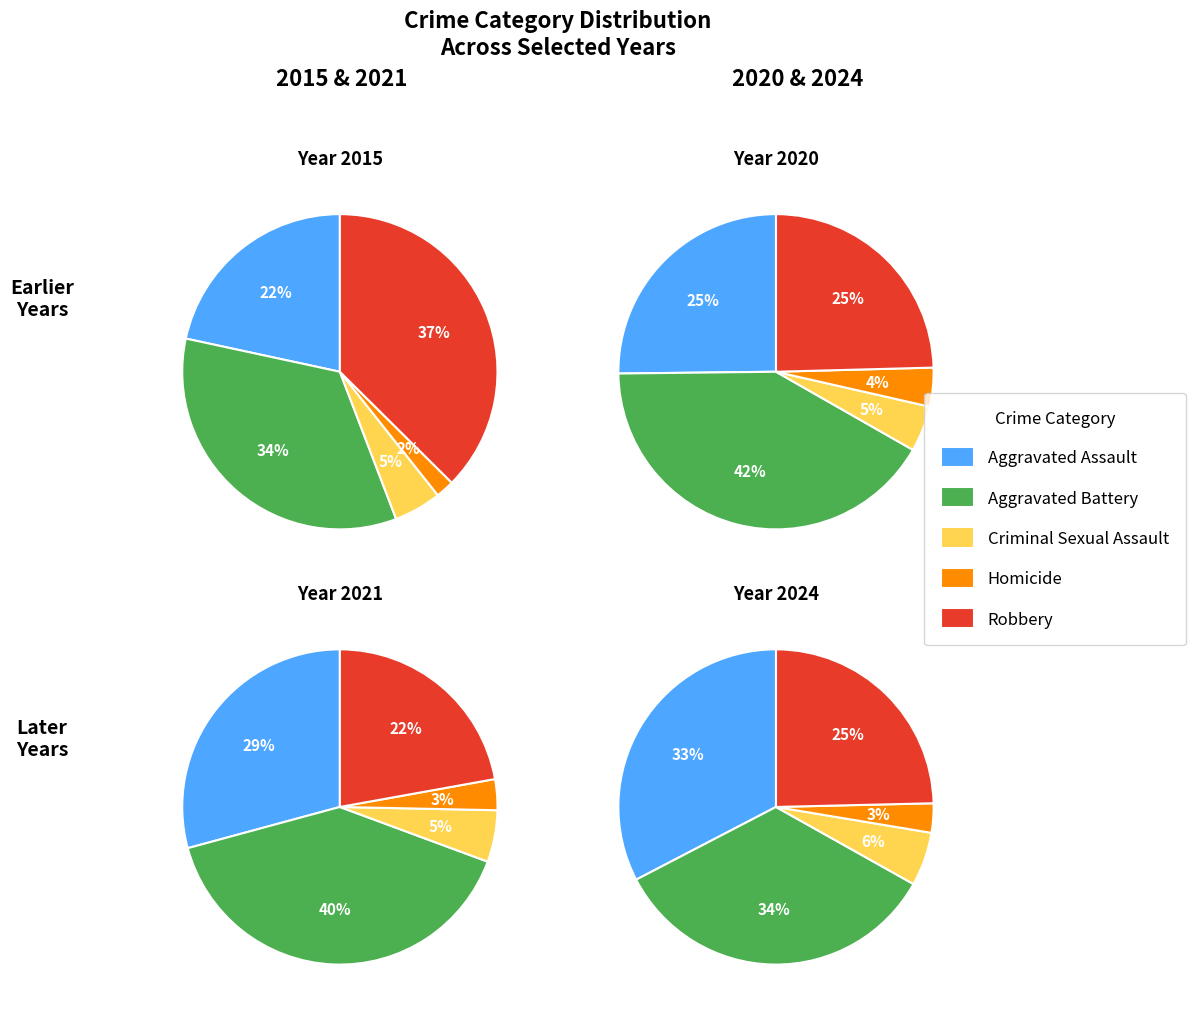

Which series has the widest spread of values?

Robbery